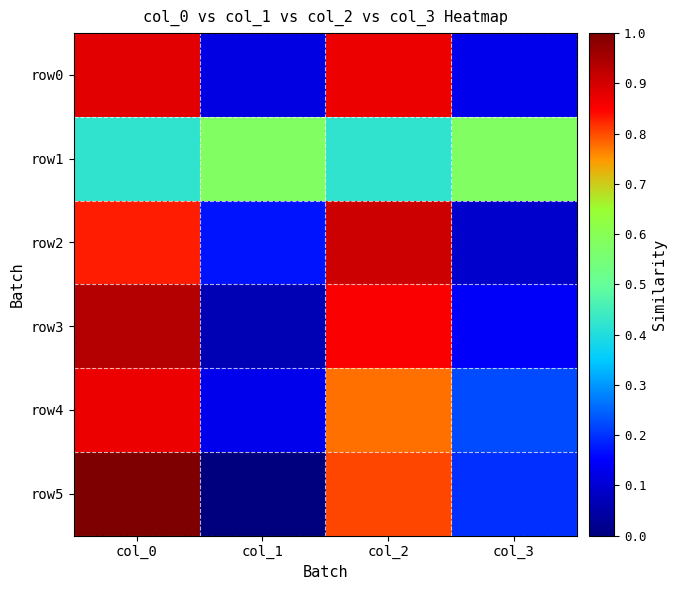

Reading left to right, list all the values displayed in this chart.

row0: col_0=0.9	col_1=0.1	col_2=0.9	col_3=0.1
row1: col_0=0.4	col_1=0.6	col_2=0.4	col_3=0.6
row2: col_0=0.8	col_1=0.2	col_2=0.9	col_3=0.1
row3: col_0=0.9	col_1=0.1	col_2=0.9	col_3=0.1
row4: col_0=0.9	col_1=0.1	col_2=0.8	col_3=0.2
row5: col_0=1.0	col_1=0.0	col_2=0.8	col_3=0.2